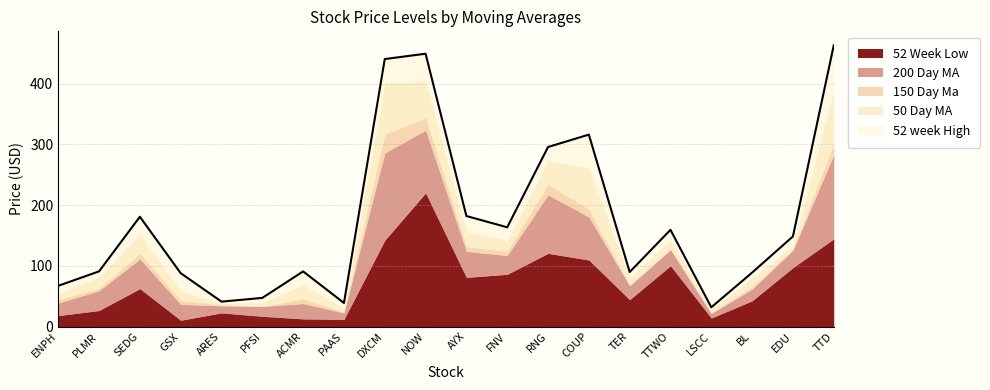

Where is 200 Day MA nearest to the value 172?

COUP